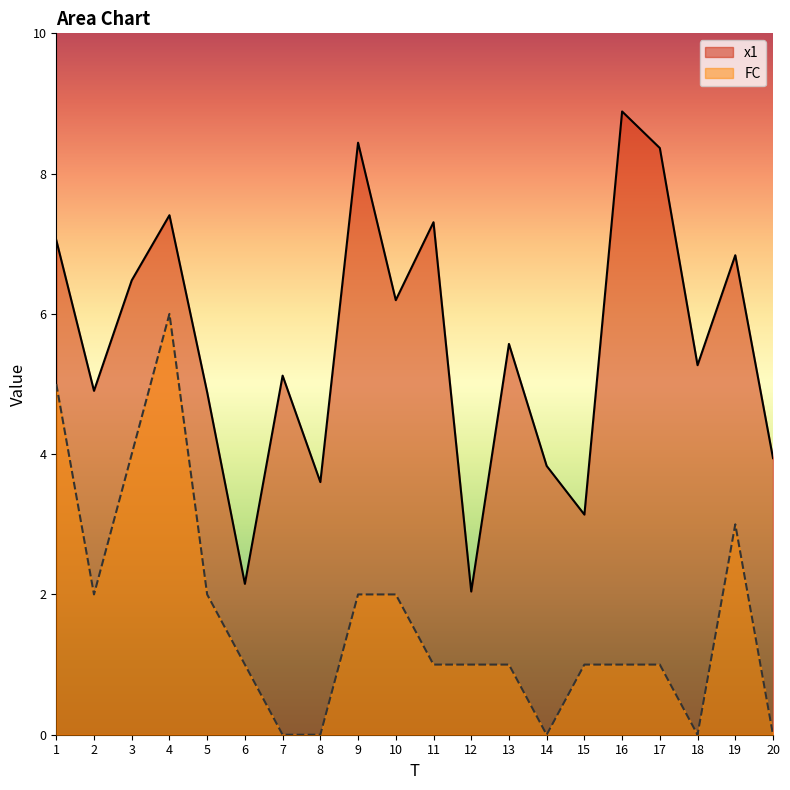

True or false: x1 and FC cross at least once.

False